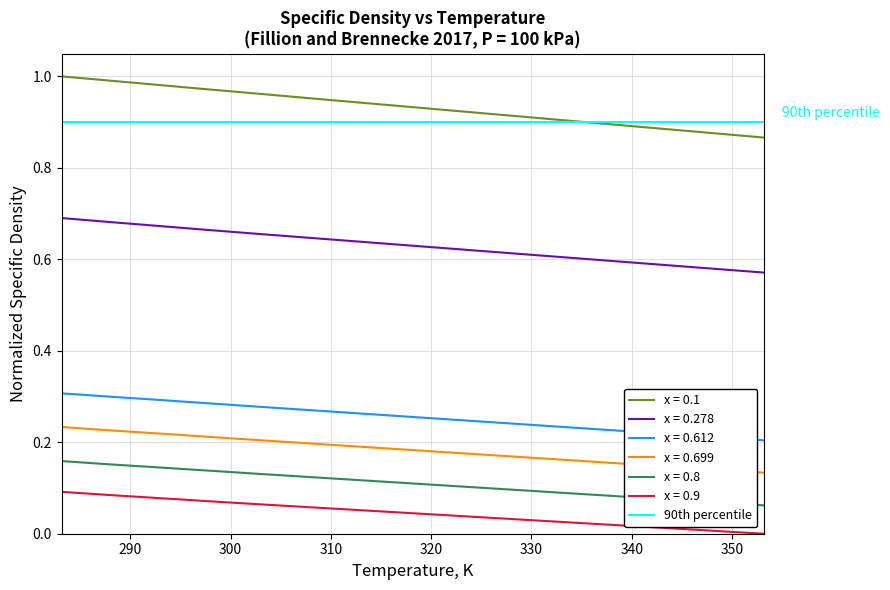

What is the difference between the maximum and minimum values in the x=0.699 series?

0.1